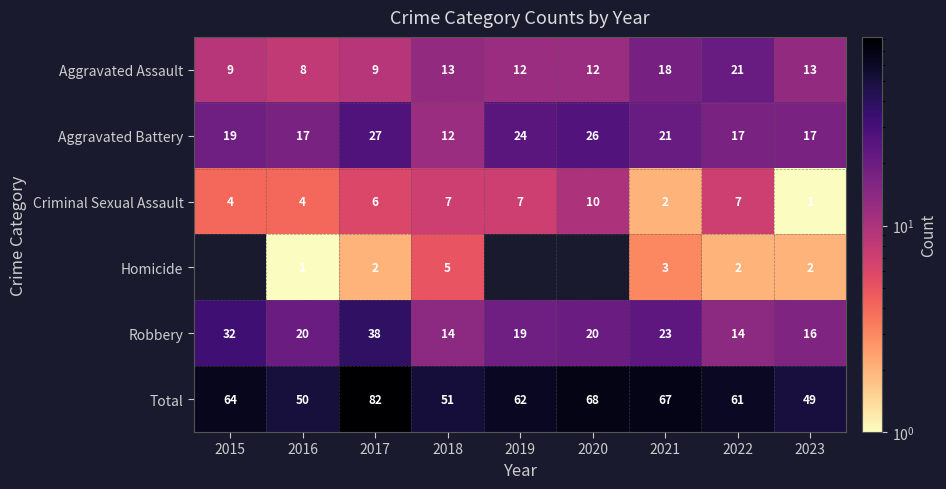

At how many categories does at least one series exceed 39?

9